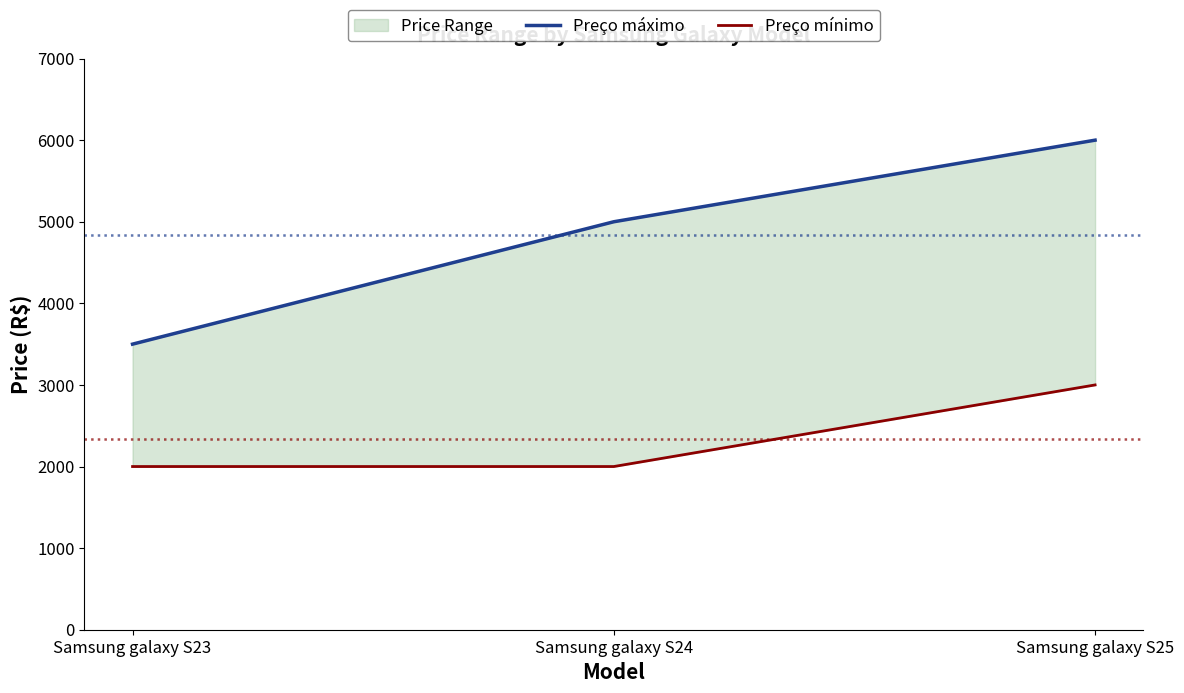

What is the difference between the Preço mínimo values at Samsung galaxy S24 and Samsung galaxy S25?

1000